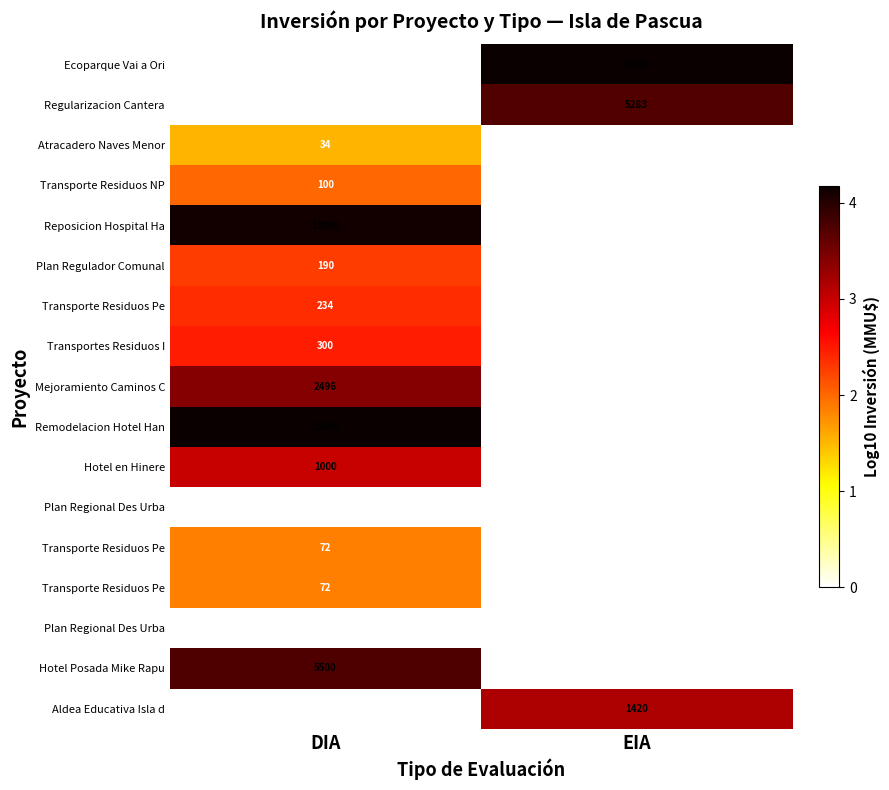

At which category does the chart reach its minimum across all series?

DIA